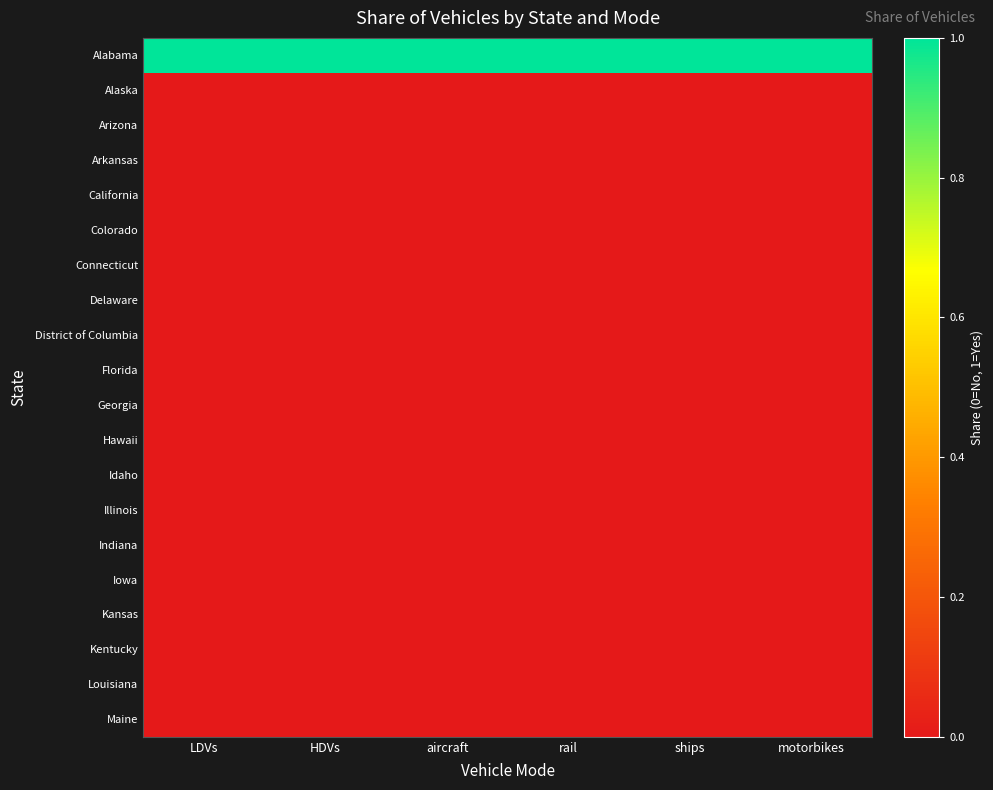

Reading left to right, extract all data points from this chart.

Alabama: LDVs=1	HDVs=1	aircraft=1	rail=1	ships=1	motorbikes=1
Alaska: LDVs=0	HDVs=0	aircraft=0	rail=0	ships=0	motorbikes=0
Arizona: LDVs=0	HDVs=0	aircraft=0	rail=0	ships=0	motorbikes=0
Arkansas: LDVs=0	HDVs=0	aircraft=0	rail=0	ships=0	motorbikes=0
California: LDVs=0	HDVs=0	aircraft=0	rail=0	ships=0	motorbikes=0
Colorado: LDVs=0	HDVs=0	aircraft=0	rail=0	ships=0	motorbikes=0
Connecticut: LDVs=0	HDVs=0	aircraft=0	rail=0	ships=0	motorbikes=0
Delaware: LDVs=0	HDVs=0	aircraft=0	rail=0	ships=0	motorbikes=0
District of Columbia: LDVs=0	HDVs=0	aircraft=0	rail=0	ships=0	motorbikes=0
Florida: LDVs=0	HDVs=0	aircraft=0	rail=0	ships=0	motorbikes=0
Georgia: LDVs=0	HDVs=0	aircraft=0	rail=0	ships=0	motorbikes=0
Hawaii: LDVs=0	HDVs=0	aircraft=0	rail=0	ships=0	motorbikes=0
Idaho: LDVs=0	HDVs=0	aircraft=0	rail=0	ships=0	motorbikes=0
Illinois: LDVs=0	HDVs=0	aircraft=0	rail=0	ships=0	motorbikes=0
Indiana: LDVs=0	HDVs=0	aircraft=0	rail=0	ships=0	motorbikes=0
Iowa: LDVs=0	HDVs=0	aircraft=0	rail=0	ships=0	motorbikes=0
Kansas: LDVs=0	HDVs=0	aircraft=0	rail=0	ships=0	motorbikes=0
Kentucky: LDVs=0	HDVs=0	aircraft=0	rail=0	ships=0	motorbikes=0
Louisiana: LDVs=0	HDVs=0	aircraft=0	rail=0	ships=0	motorbikes=0
Maine: LDVs=0	HDVs=0	aircraft=0	rail=0	ships=0	motorbikes=0